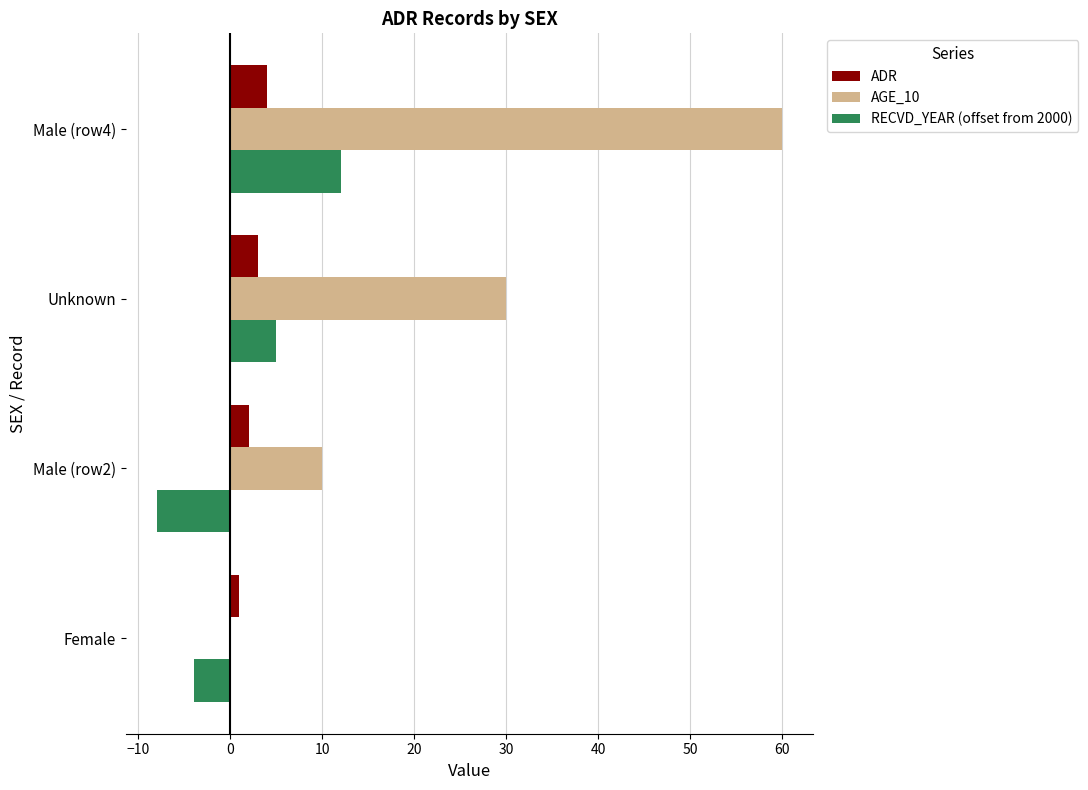

Which series has the largest total across all categories?

AGE_10